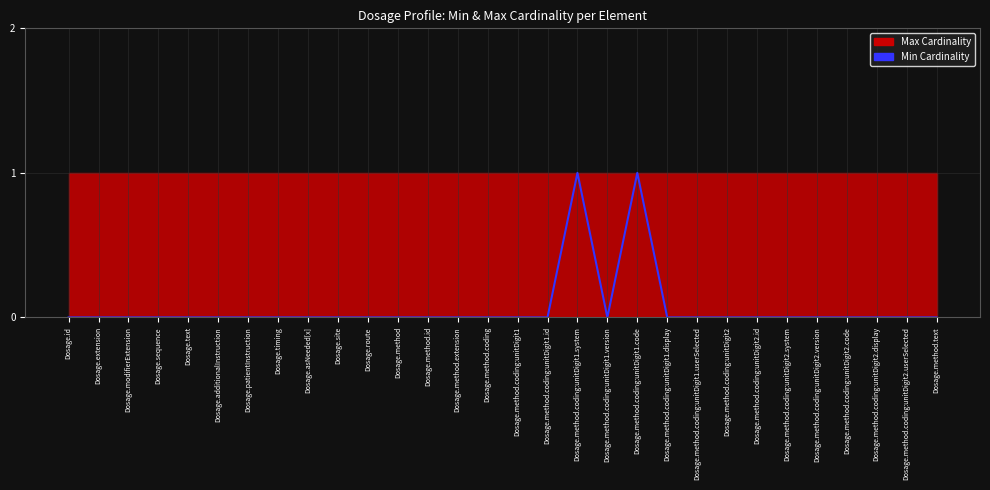

How many interior local peaks (higher than both neighbors) does the data have?

2